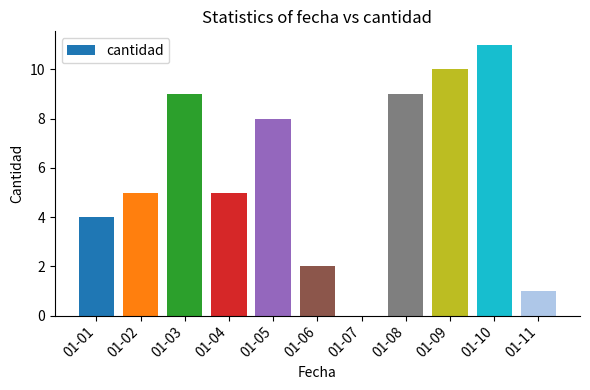

True or false: the data shows 3 at 01-05.

False